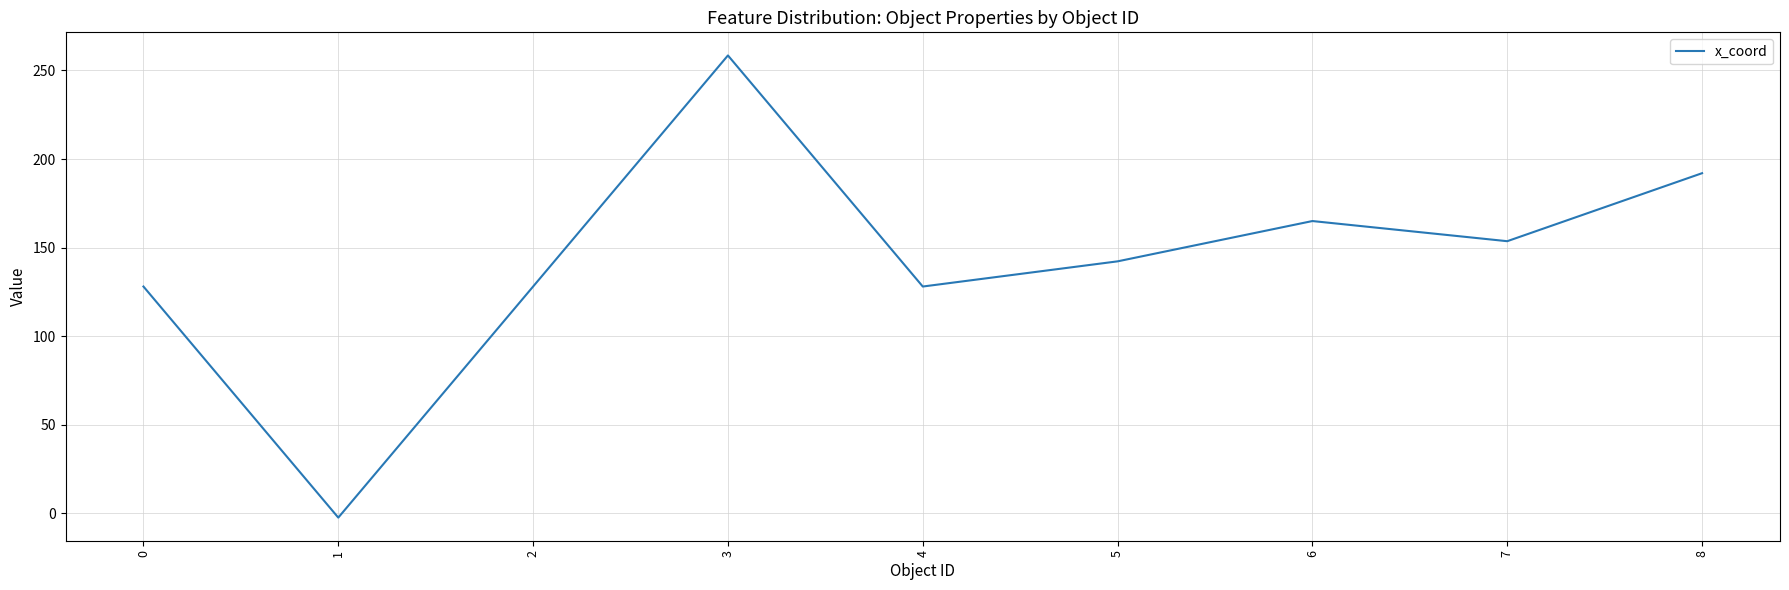

Reading right to left, list all the values displayed in this chart.

8=192.0	7=153.6	6=165.0	5=142.2	4=128.0	3=258.5	2=128.0	1=-2.5	0=128.0